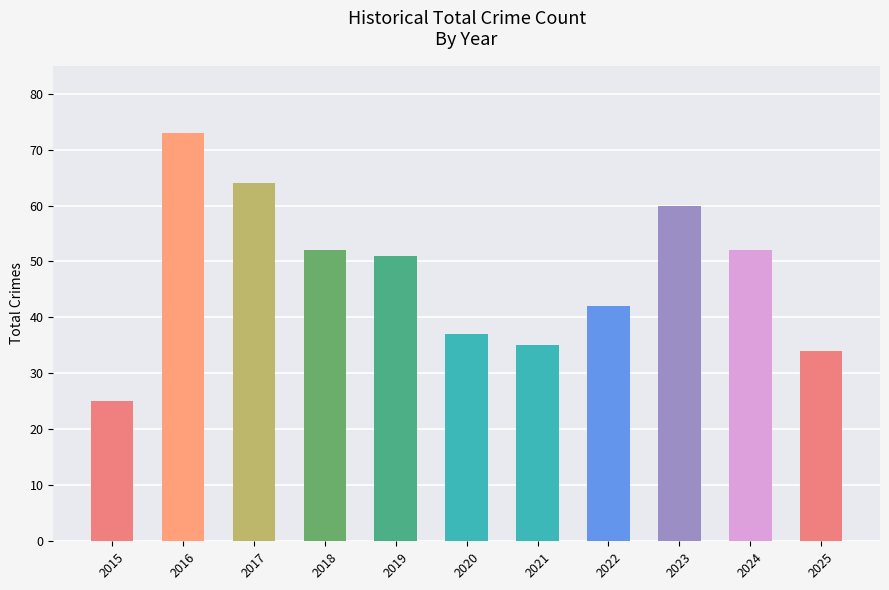

What is the average value?

48